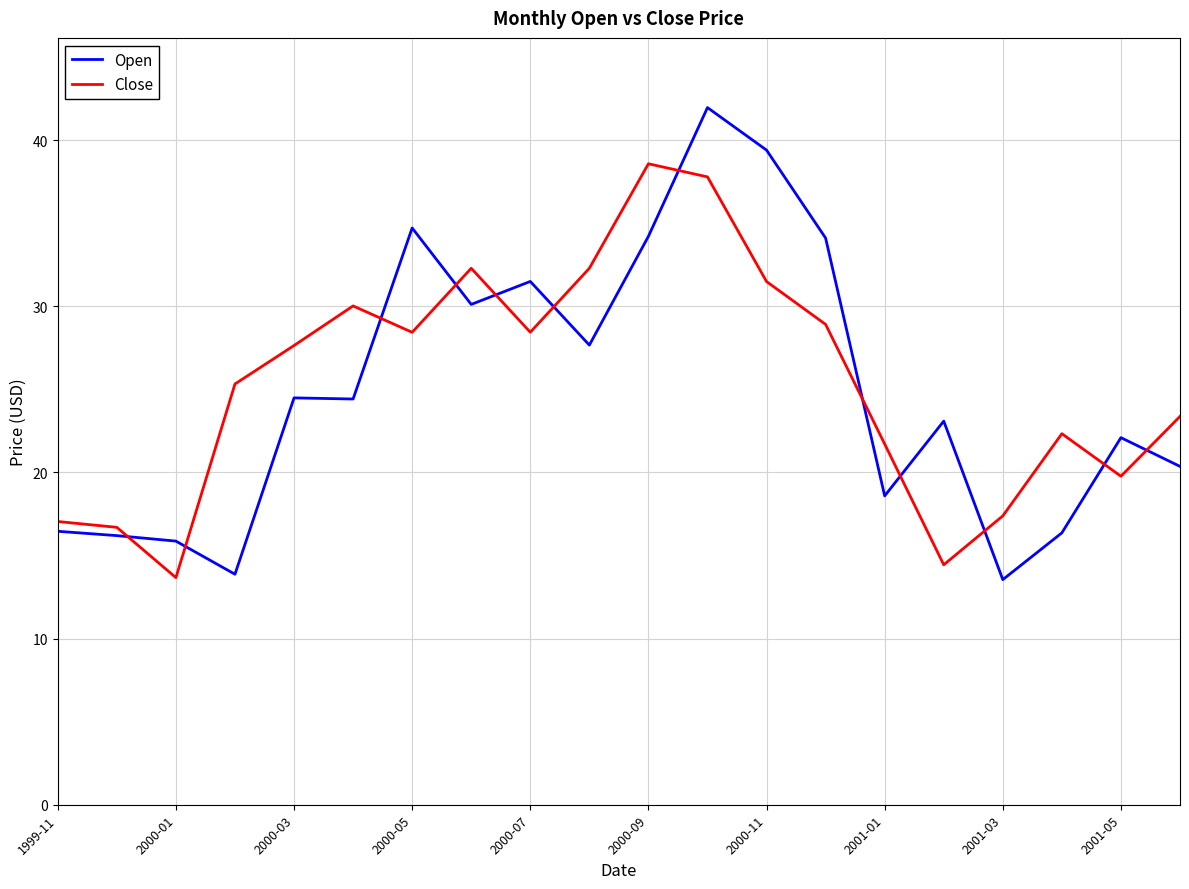

Which series has the largest range (max minus min)?

Open